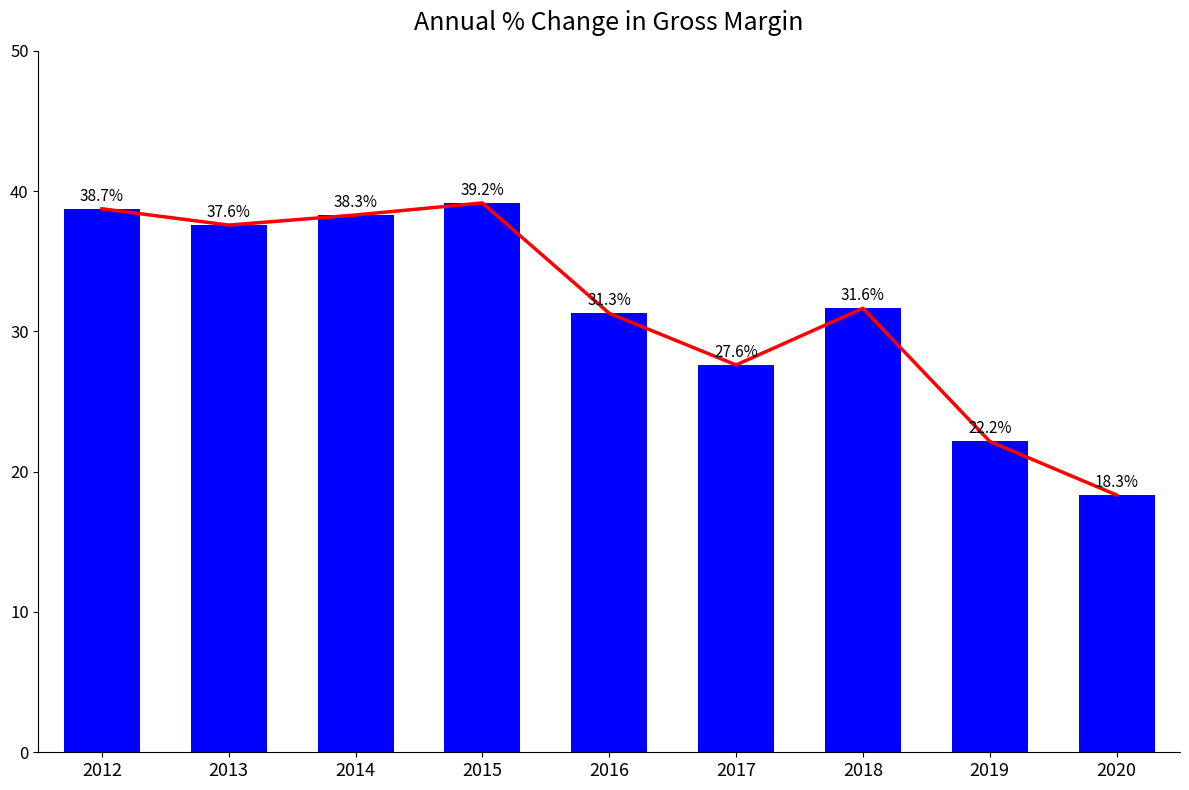

What is the greatest value displayed?

39.2